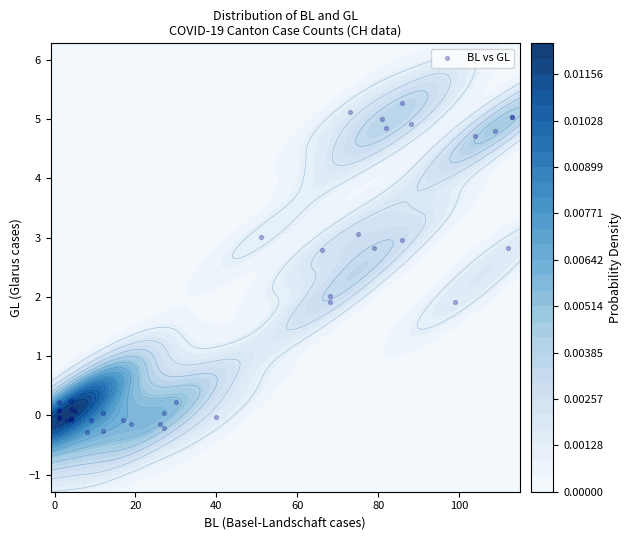

Reading left to right, transcribe all the data shown in this chart.

0.1	-0.0	0.1	0.2	-0.0	-0.0	0.2	0.1	-0.1	0.1	-0.1	-0.1	0.0	-0.3	-0.3	-0.1	-0.2	0.0	-0.1	-0.2	0.2	-0.0	3.0	2.8	1.9	2.0	2.8	3.1	1.9	3.0	4.9	5.3	5.0	4.8	5.1	2.8	5.0	4.7	4.8	5.0